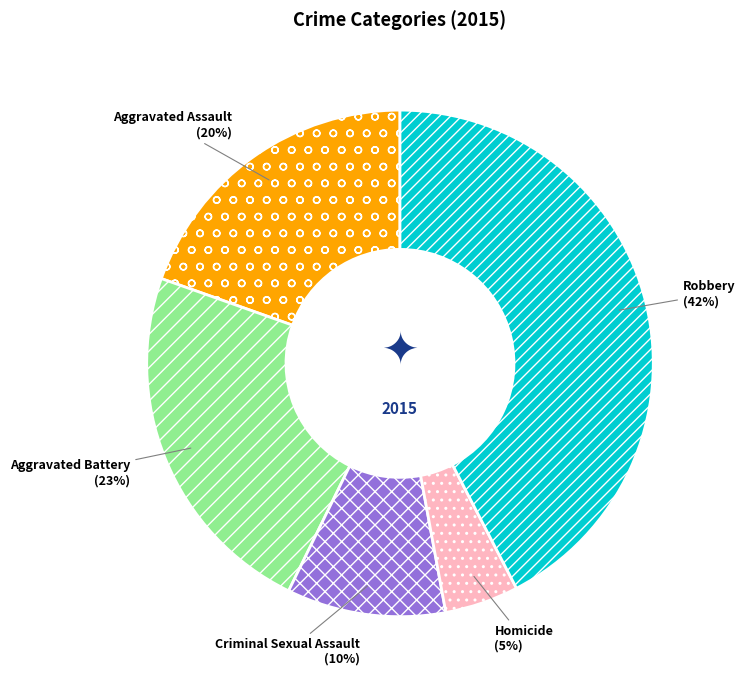

Which slice is the smallest?

Homicide